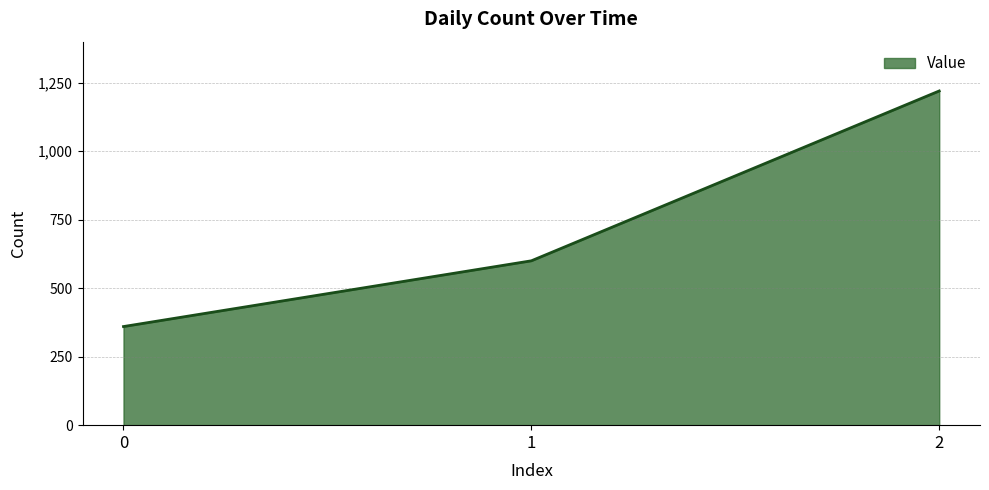

What is the difference between the values at 1 and 2?

620